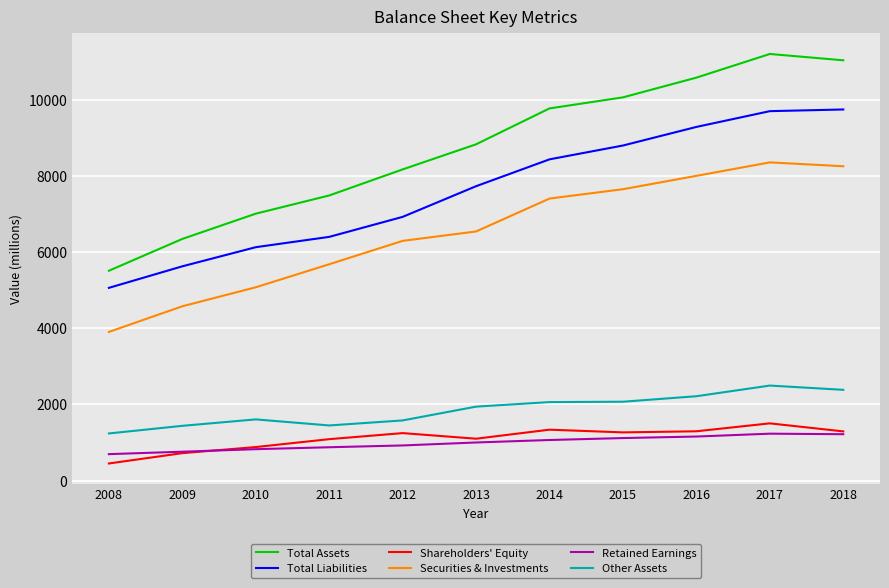

What is the approximate value of Retained Earnings at 2015, to the nearest 50?

1100